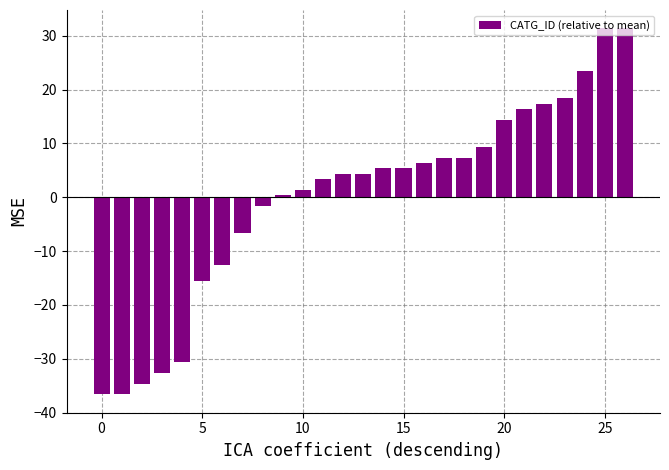

What is the greatest value displayed?

31.4